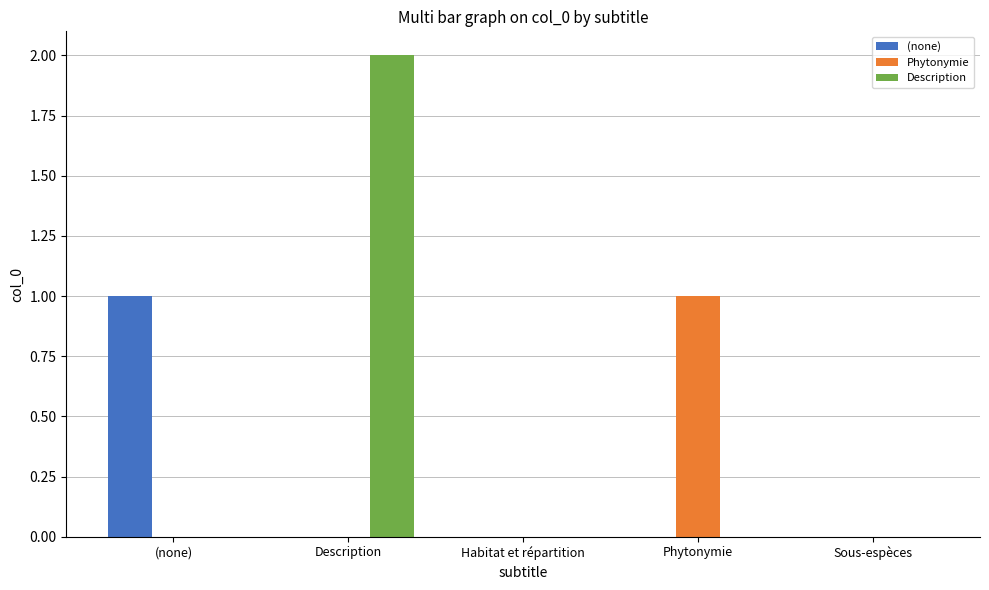

The value of Description at Habitat et répartition is 1. True or false?

False